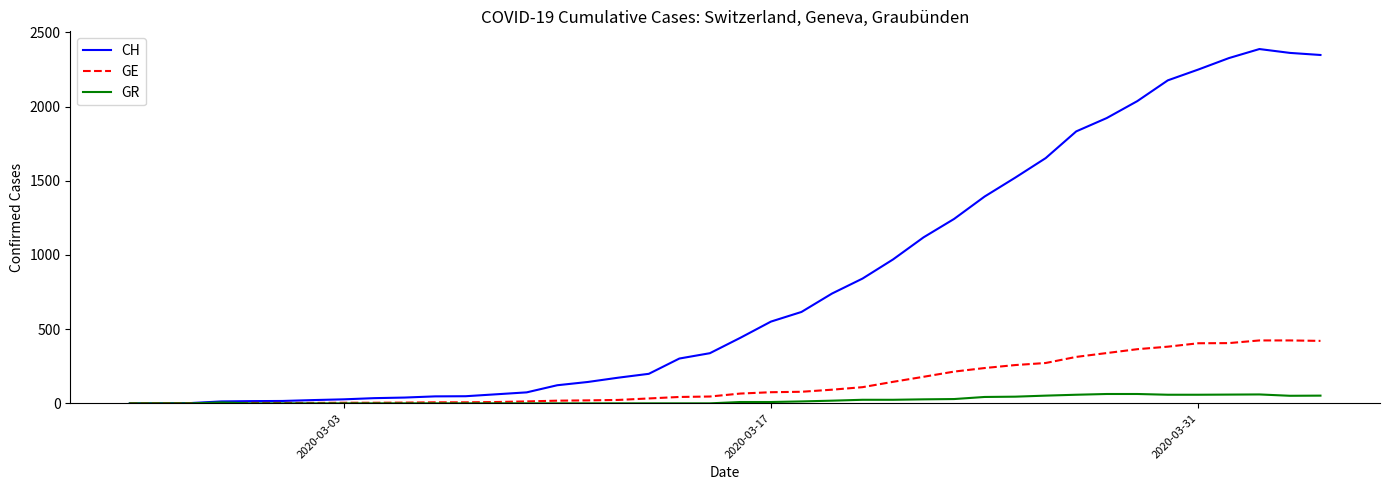

Which series has the largest range (max minus min)?

CH